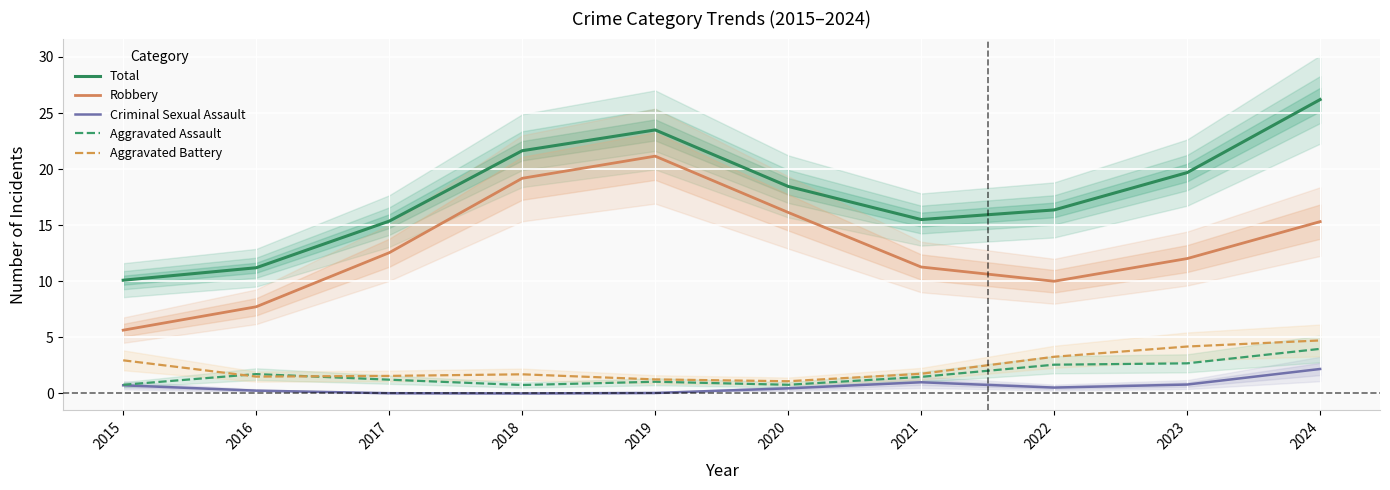

Where does the Total series first go above 18?

2018